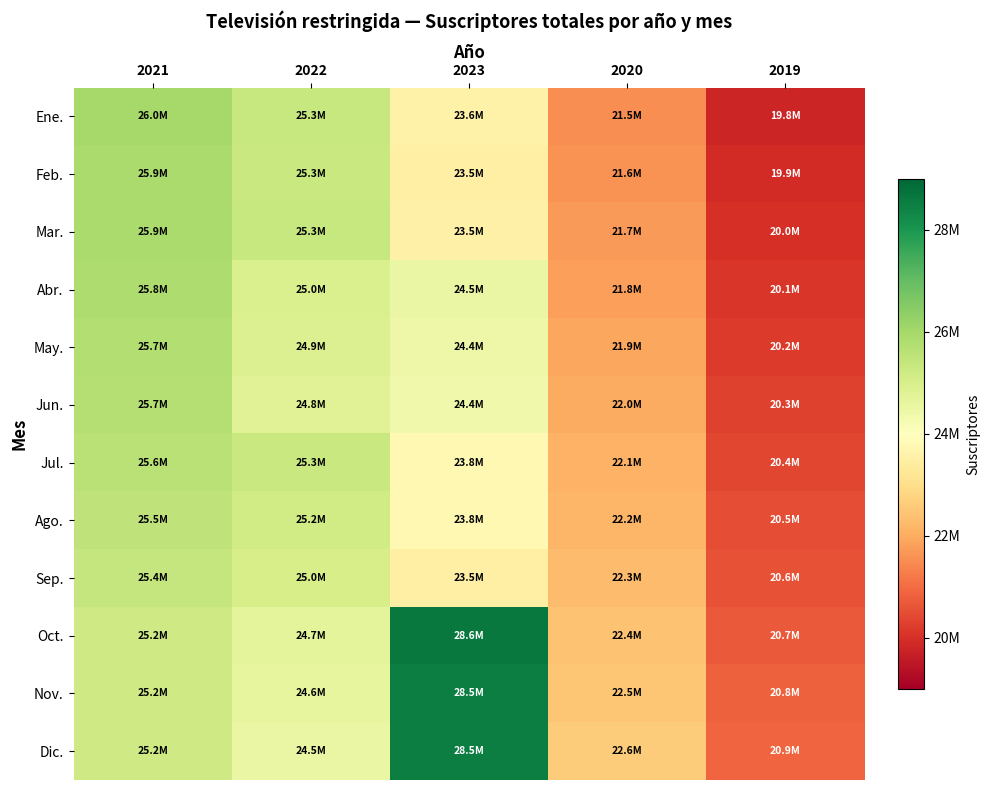

Between 2019 and 2022, which is larger?

2022